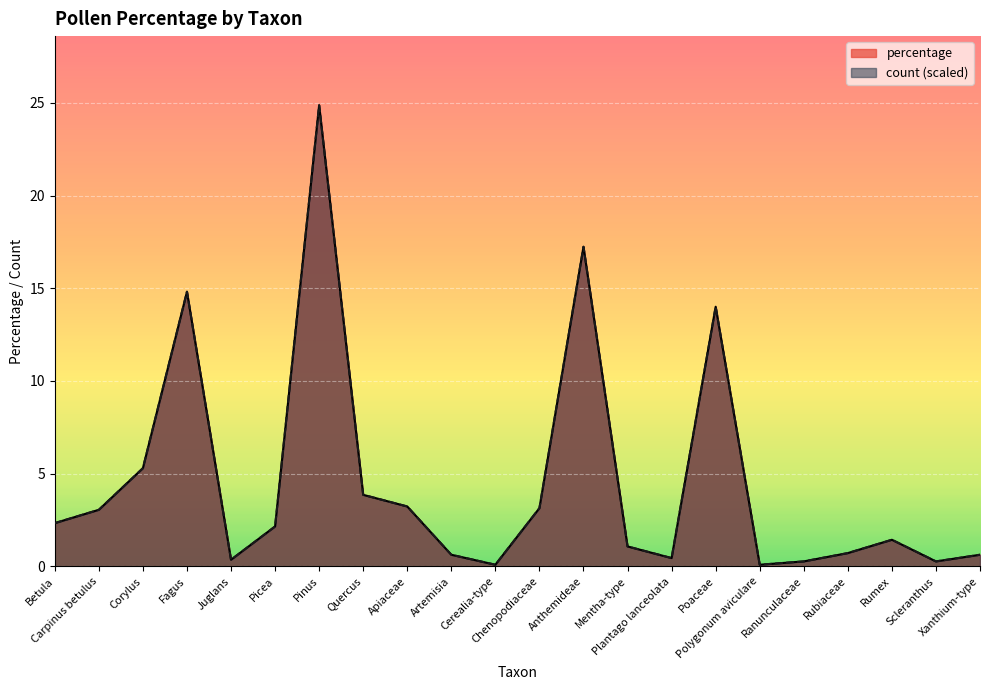

Which category has the highest value across all series?

Pinus